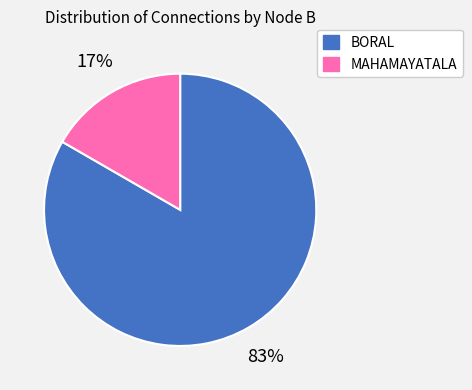

Which has a higher value, MAHAMAYATALA or BORAL?

BORAL